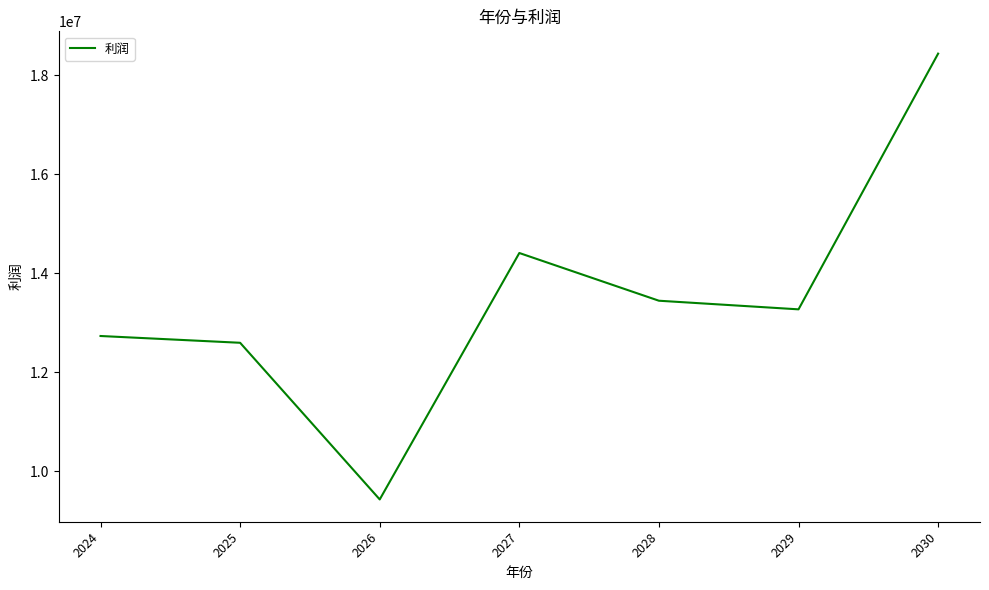

At which label does the data first exceed 13268218?

2027